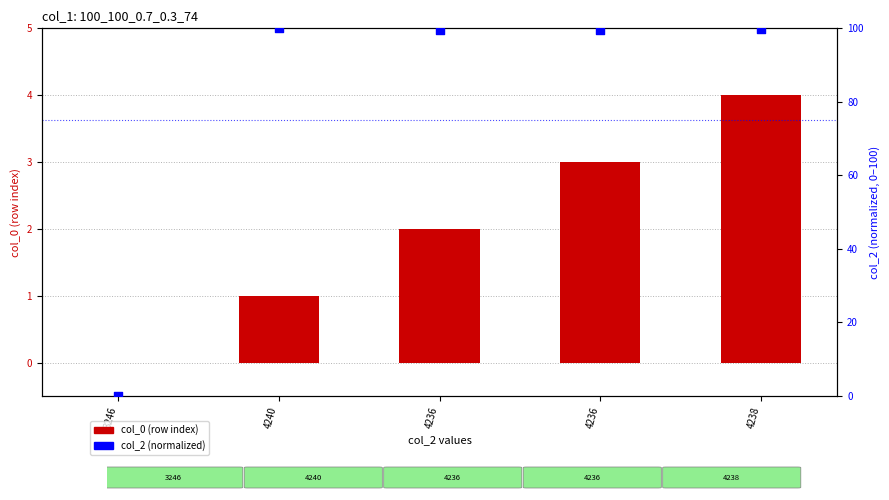

Which series contains the lowest Y value?

col_0